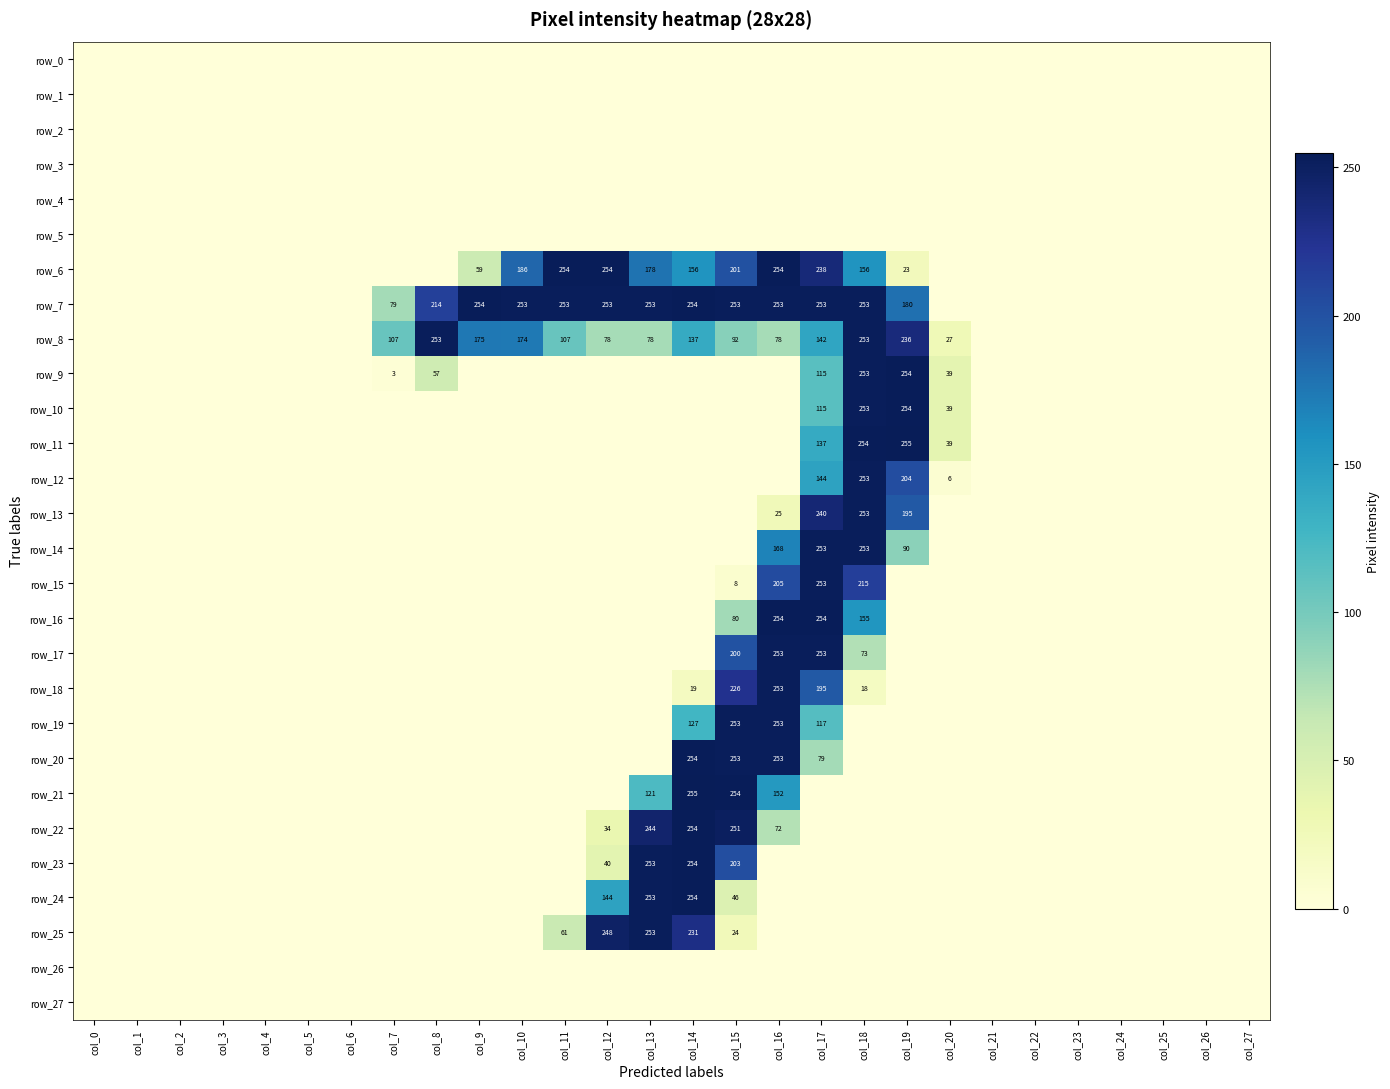

At which label does row_3 reach its peak?

col_0